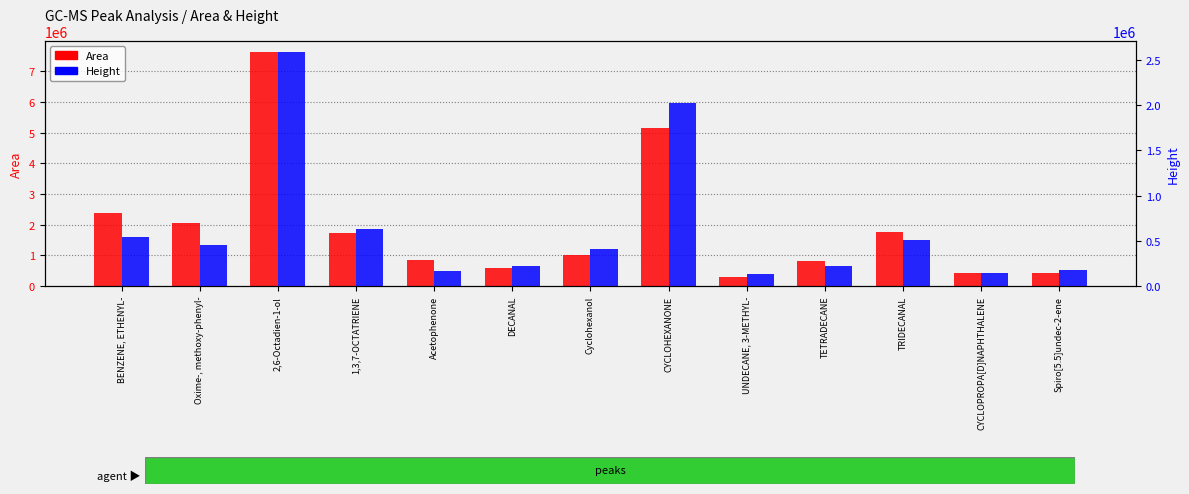

What is the label of the 13th bar from the right?

BENZENE, ETHENYL-